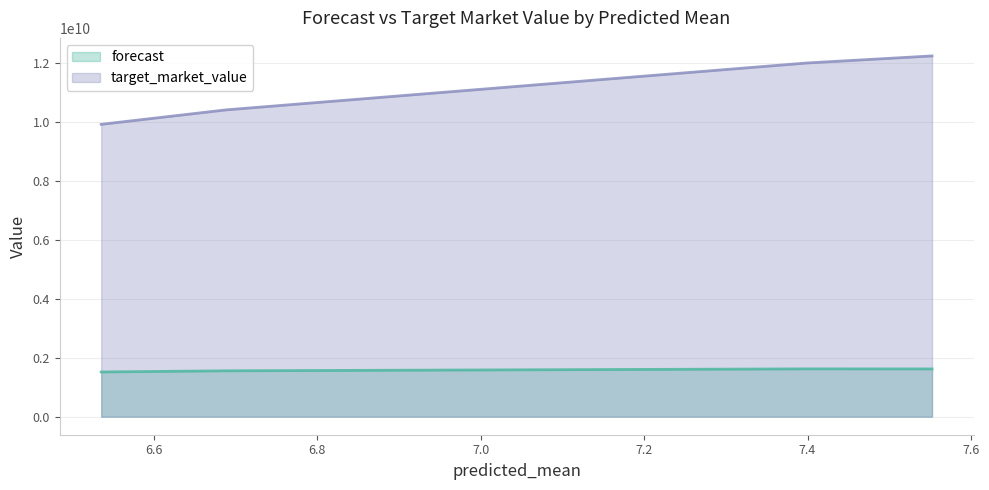

True or false: target_market_value and forecast intersect in this chart.

False